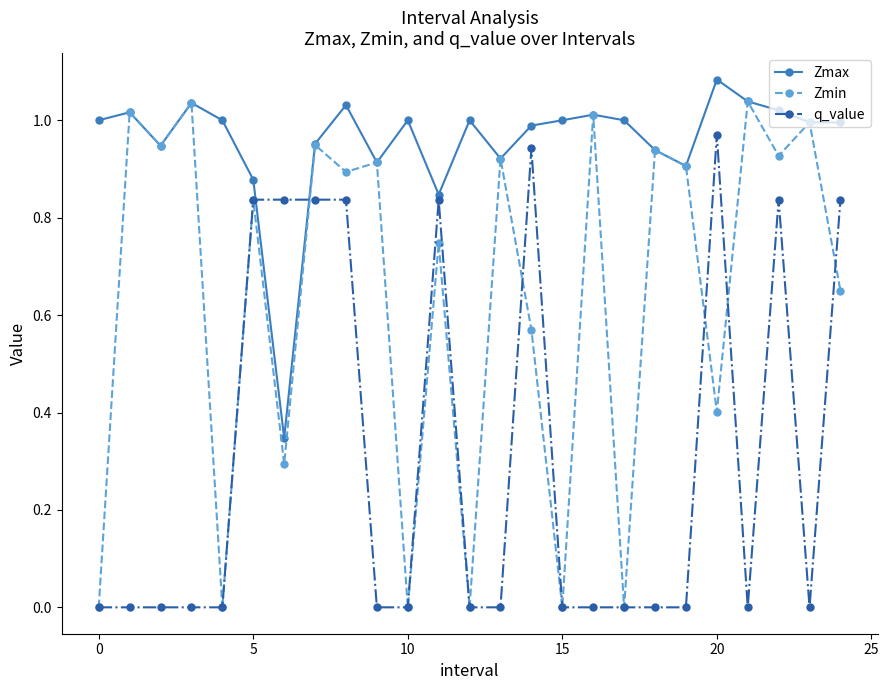

Which series has the largest total across all categories?

Zmax